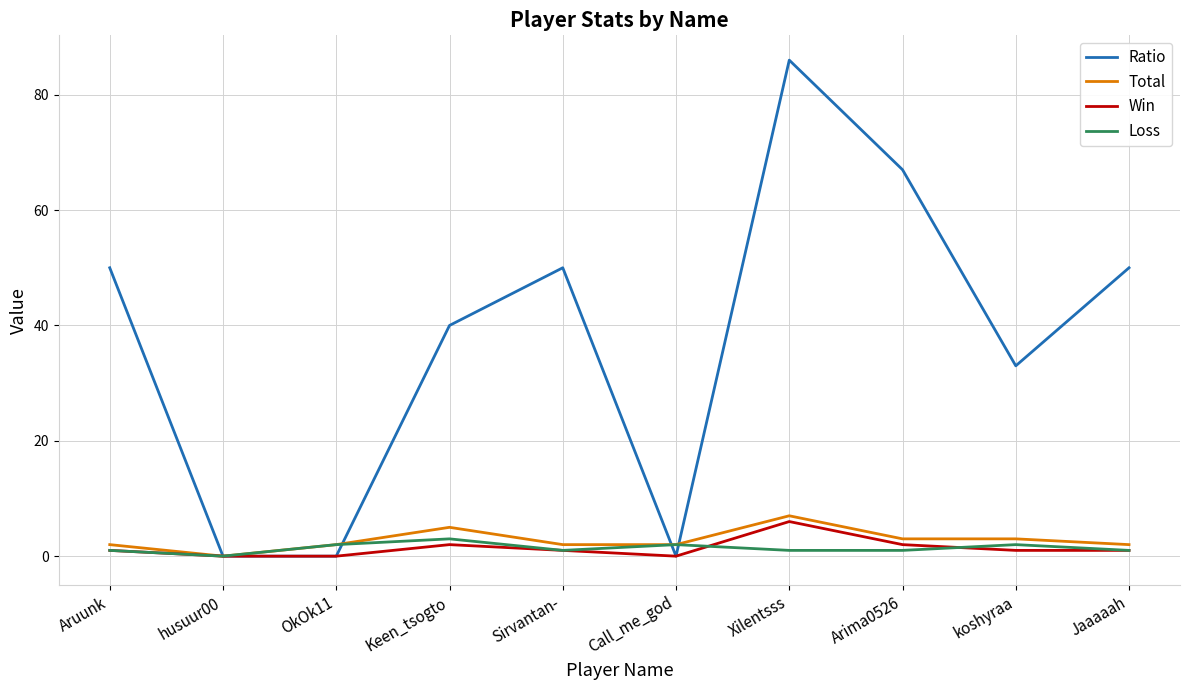

At which category is the sum across all series the highest?

Xilentsss